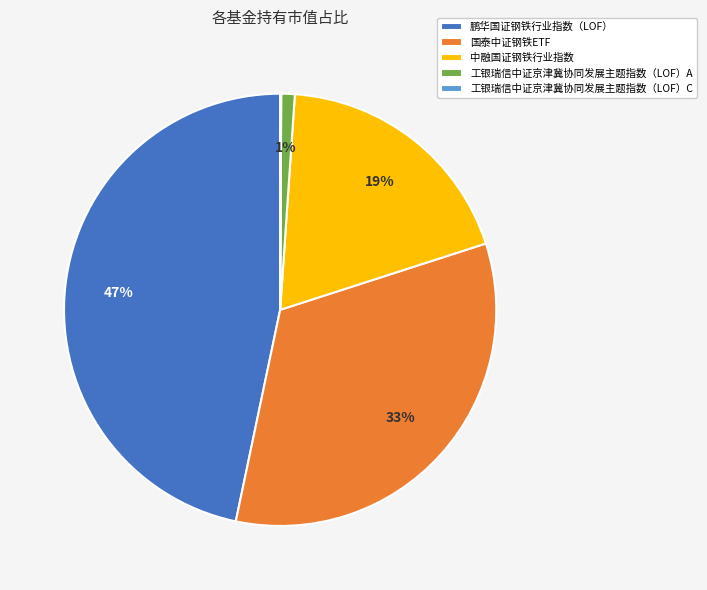

Which has a higher value, 鹏华国证钢铁行业指数（LOF） or 工银瑞信中证京津冀协同发展主题指数（LOF）A?

鹏华国证钢铁行业指数（LOF）